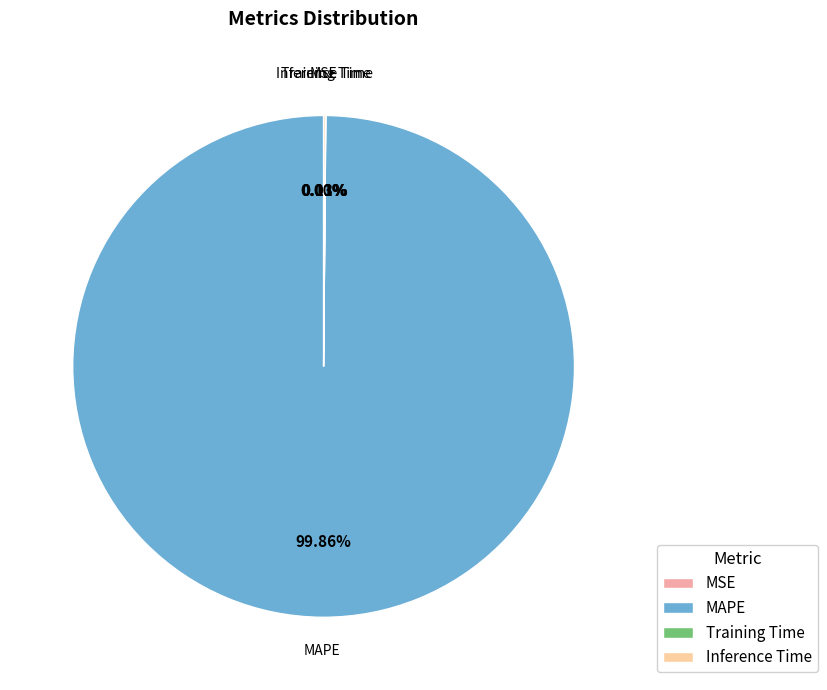

Which category has the biggest portion of the pie?

MAPE